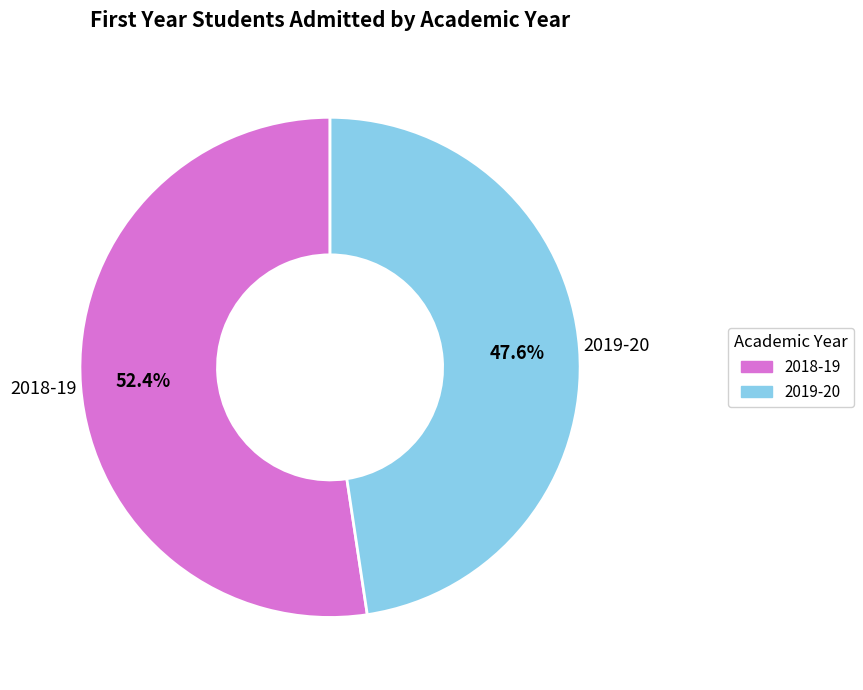

True or false: 2019-20 accounts for 40% of the total.

False